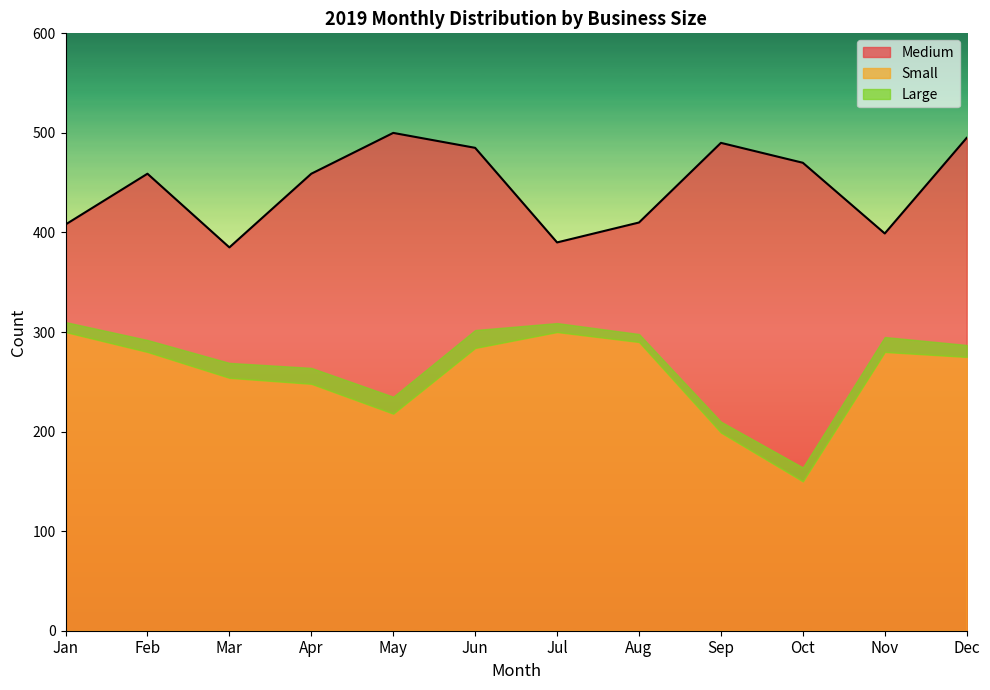

At how many categories does at least one series exceed 469?

5